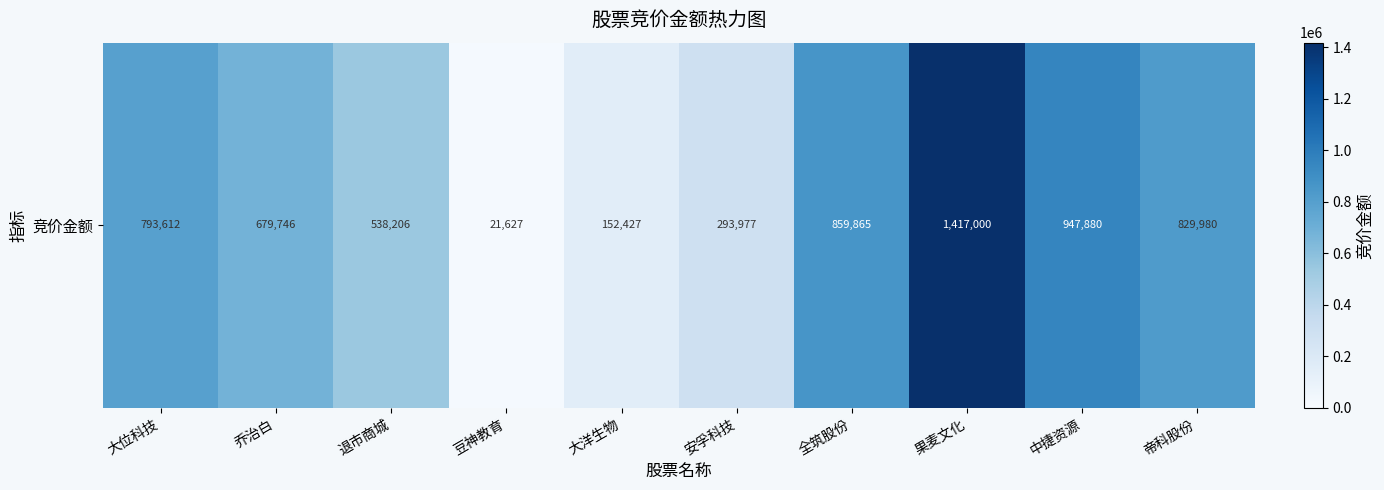

What is the minimum value shown in the chart?

21627